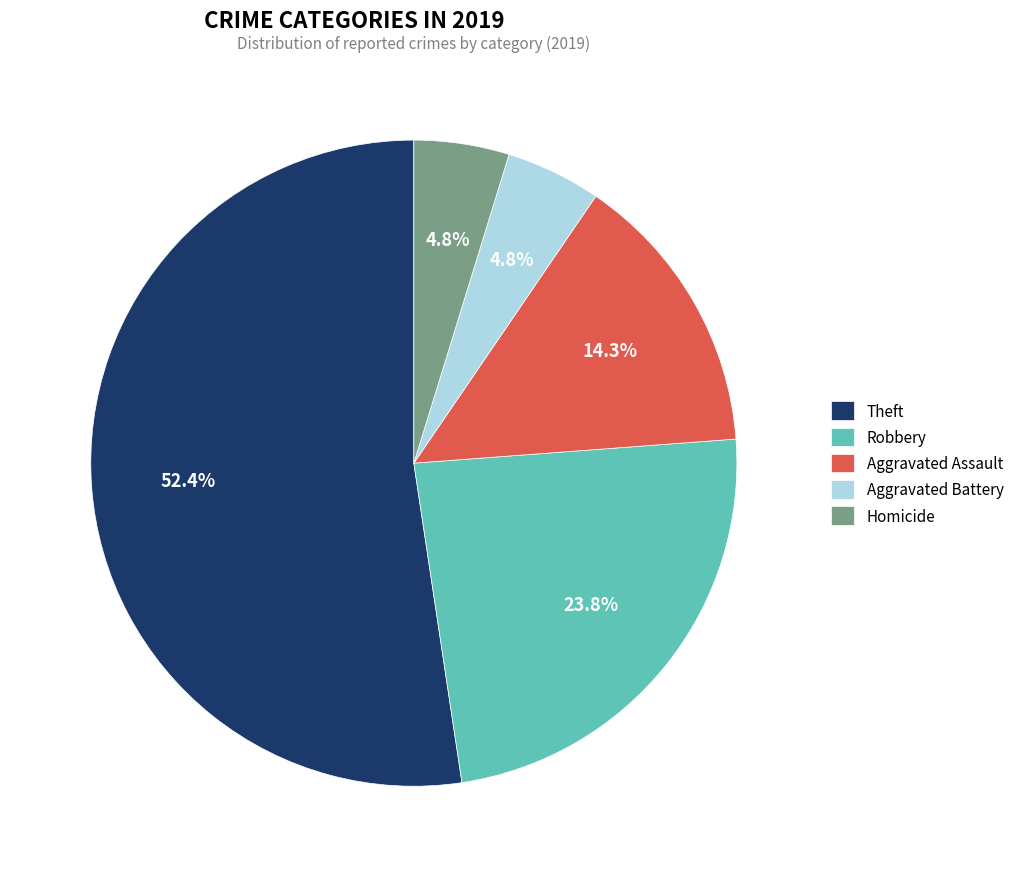

Which category has the biggest portion of the pie?

Theft